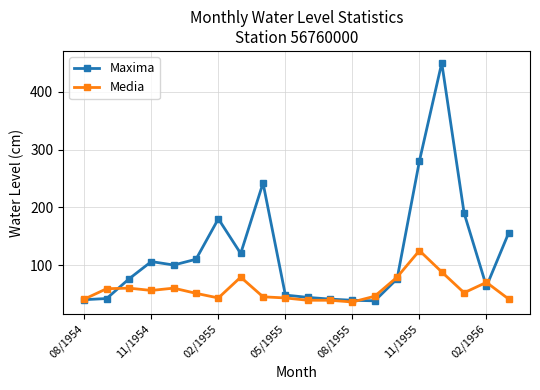

How many distinct data groups are displayed?

2